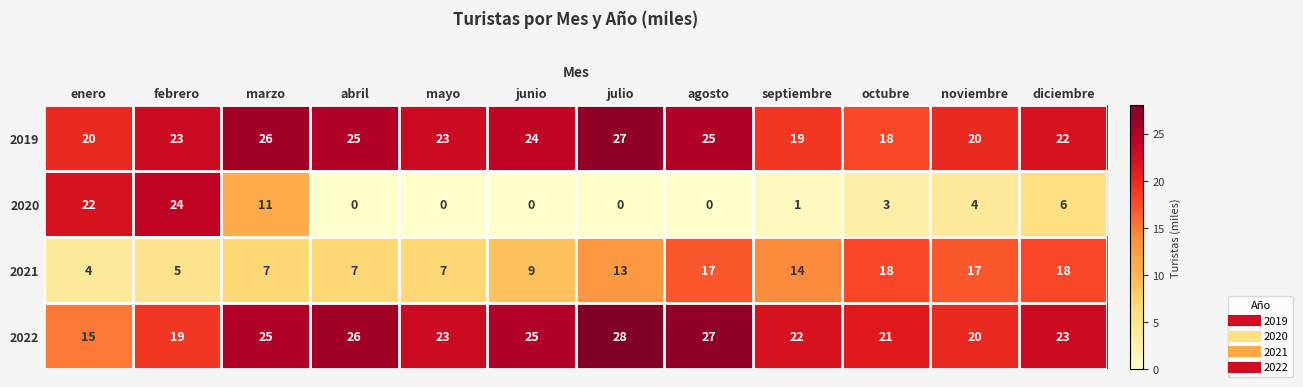

Where is 2020 nearest to the value 12?

marzo